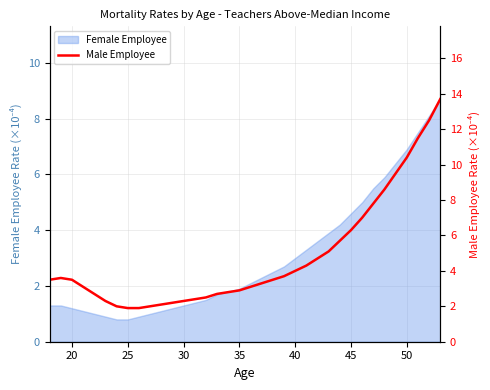

What is the lowest value of the Female Employee series?

0.8